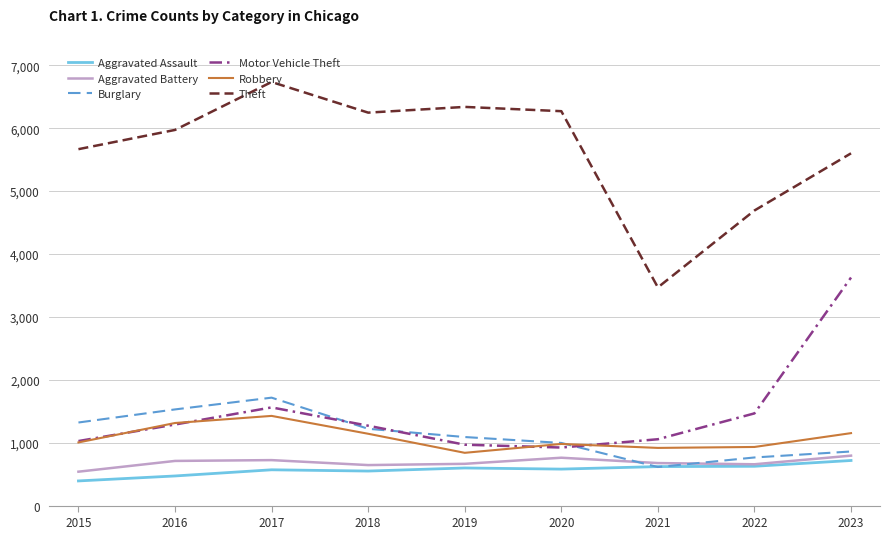

What is the average value of the Motor Vehicle Theft series?

1465